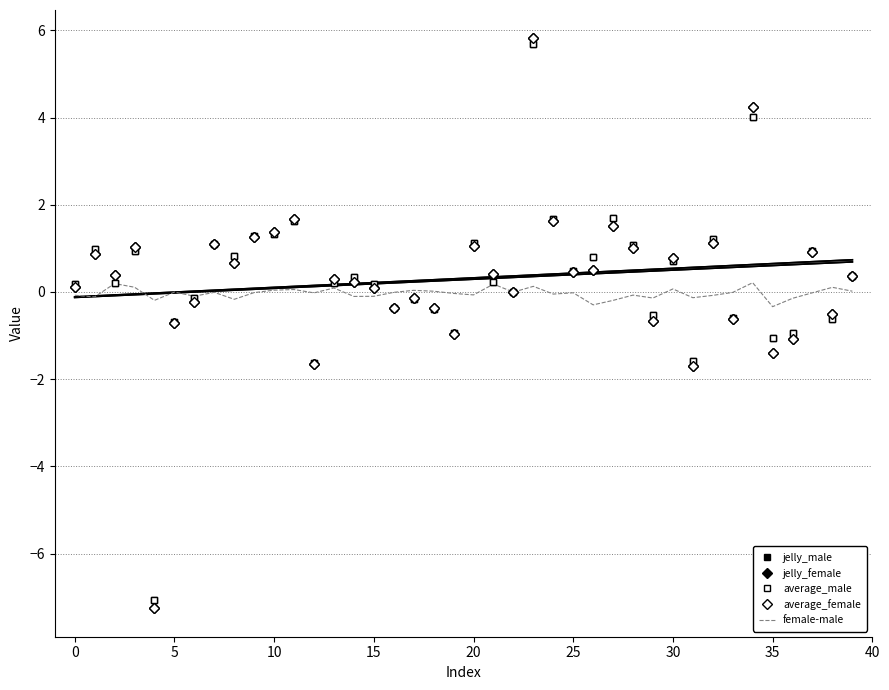

After their last crossing, which series has the higher values: average_male or average_female?

average_female